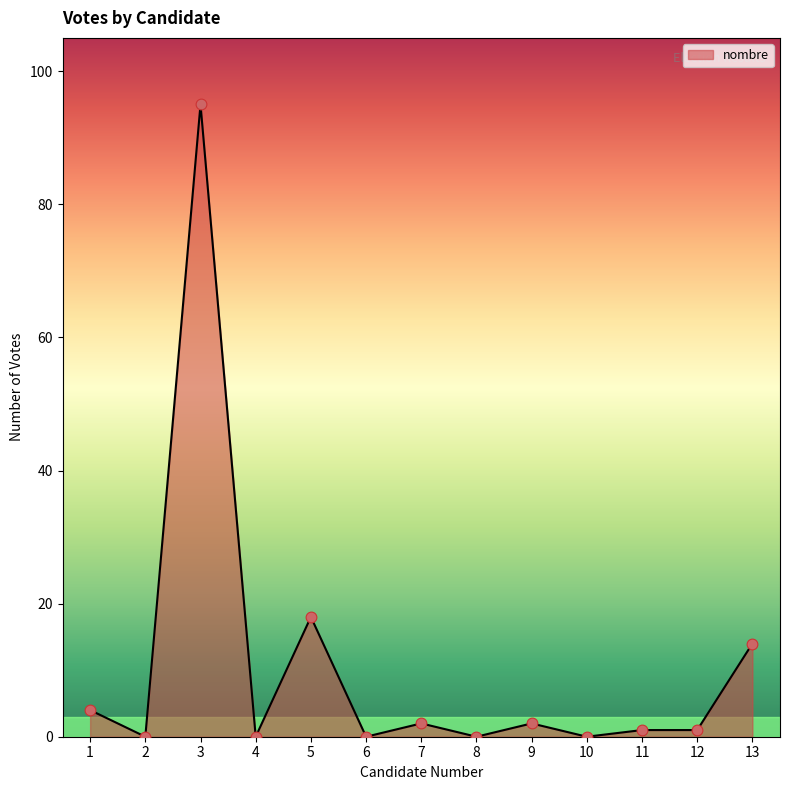

What is the change in value from 1 to 13?

+10